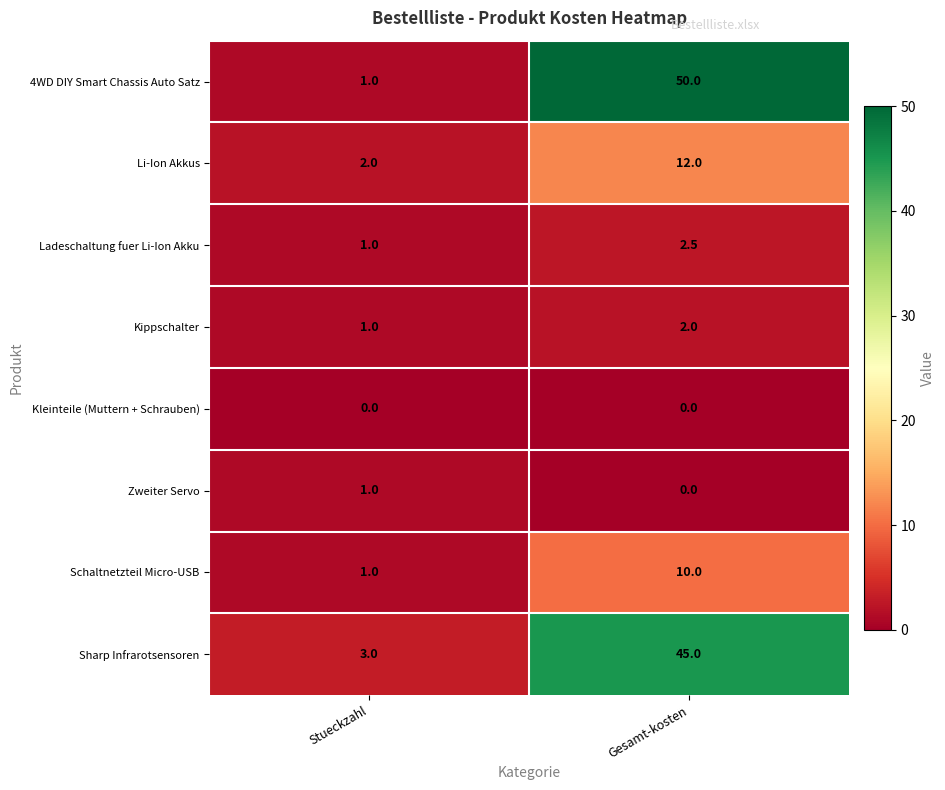

What is the difference between the 4WD DIY Smart Chassis Auto Satz values at Stueckzahl and Gesamt-kosten?

49.0